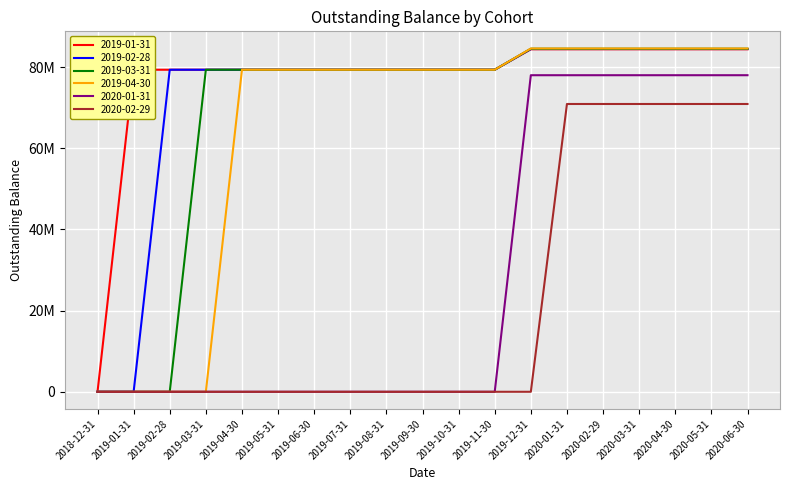

What is the label of the 11th point from the left?

2019-10-31